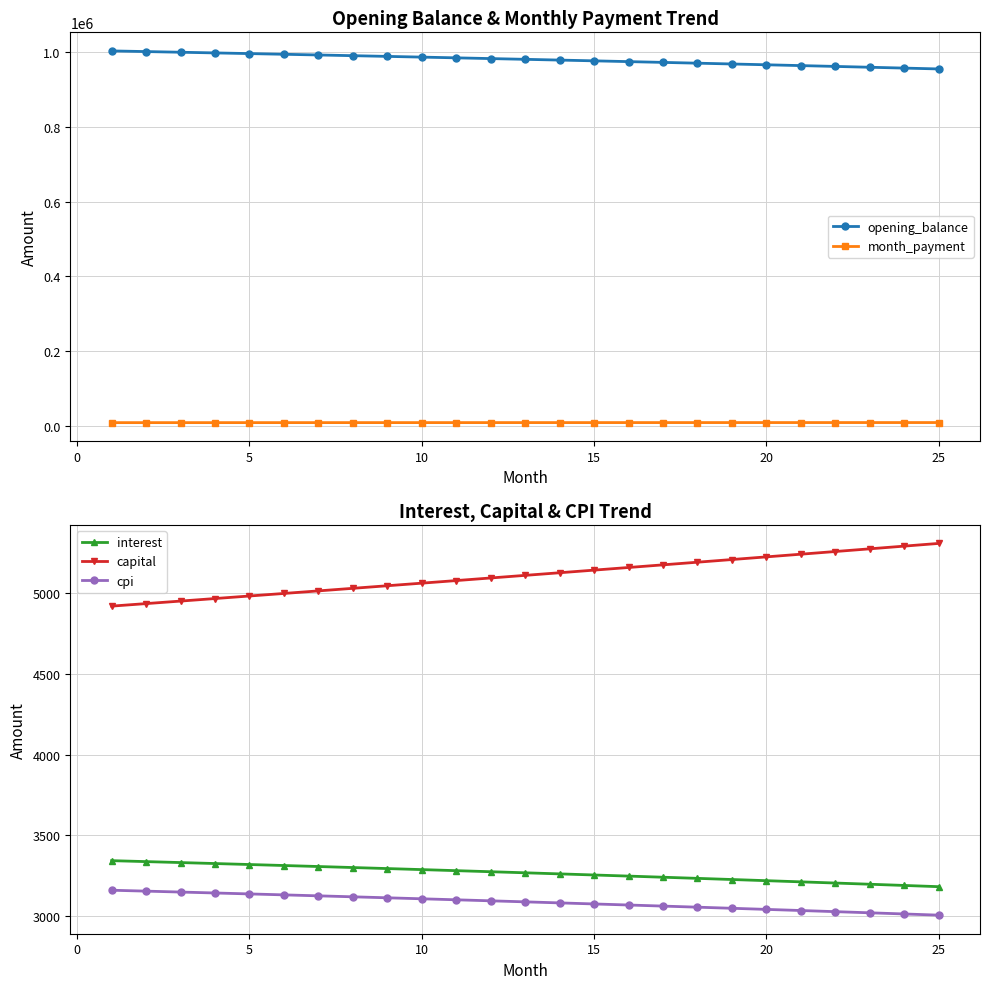

True or false: opening_balance has more than 1 points higher than both neighbors.

False